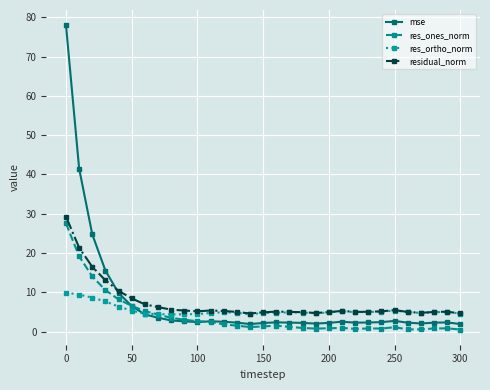

What is the greatest value displayed?

78.0